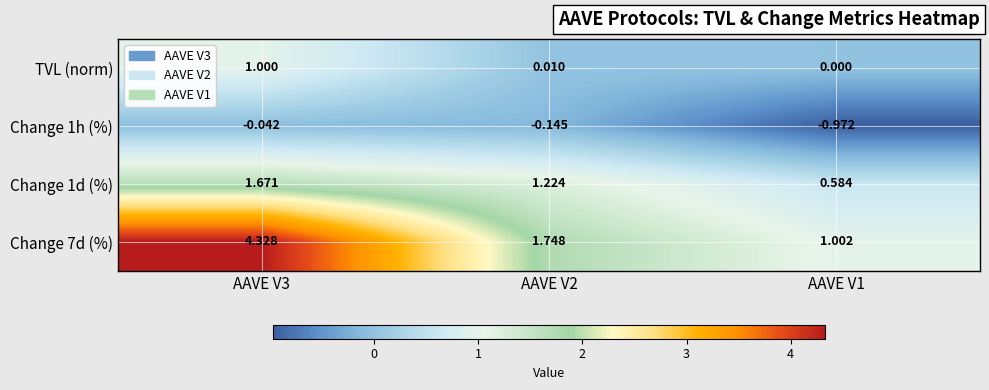

Is the value of Change 7d (%) at AAVE V1 greater than the value of TVL (norm) at AAVE V2?

Yes